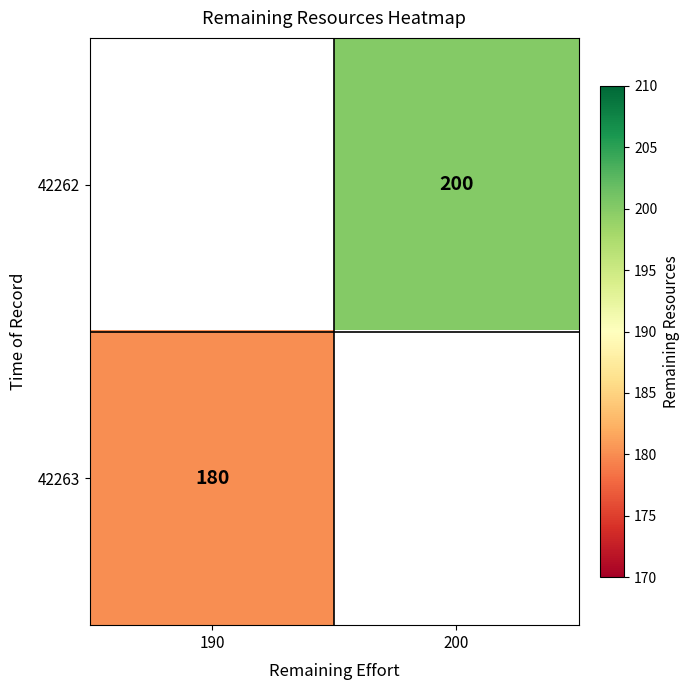

The 42262 series shows 74.8 at 200. True or false?

False